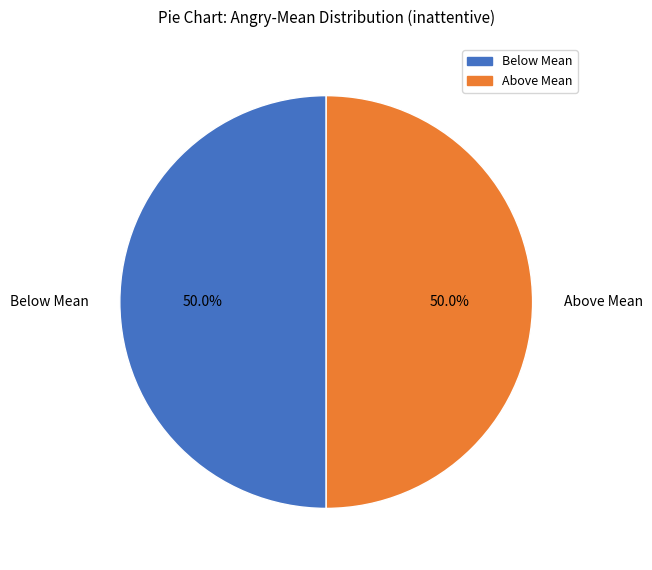

What is the ratio of the value at Above Mean to the value at Below Mean?

1.0